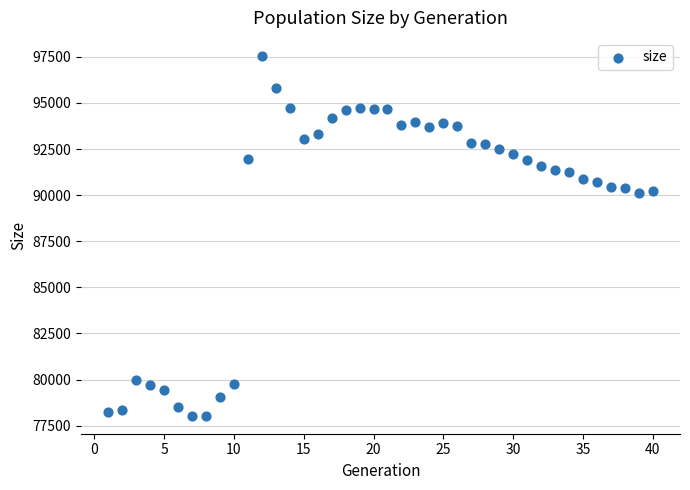

What is the range of X values (max minus min)?

39